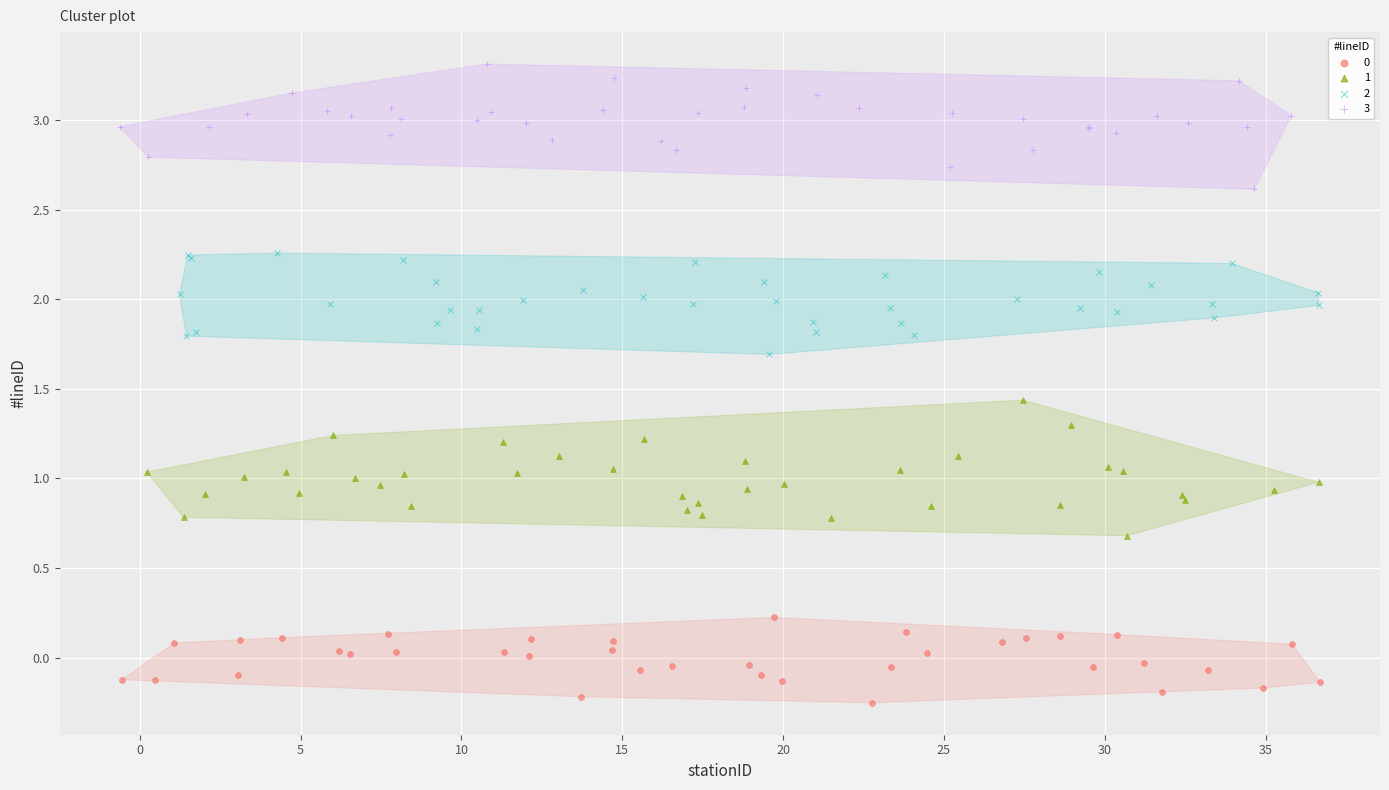

Which series reaches the maximum Y coordinate?

3